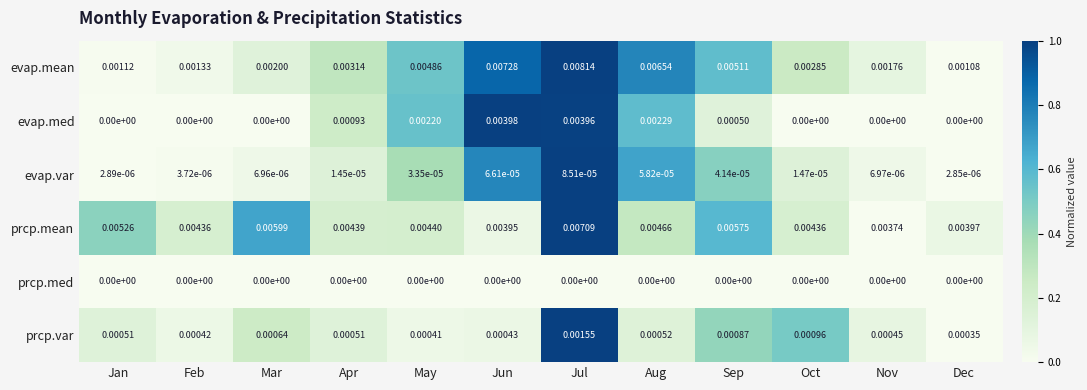

Which series has the largest range (max minus min)?

evap.mean